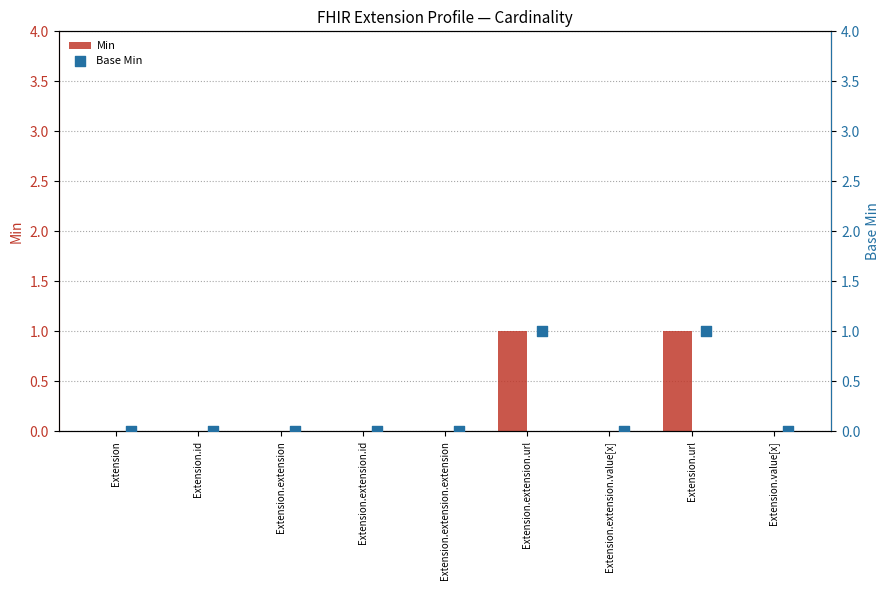

Which series contains the lowest Y value?

Min